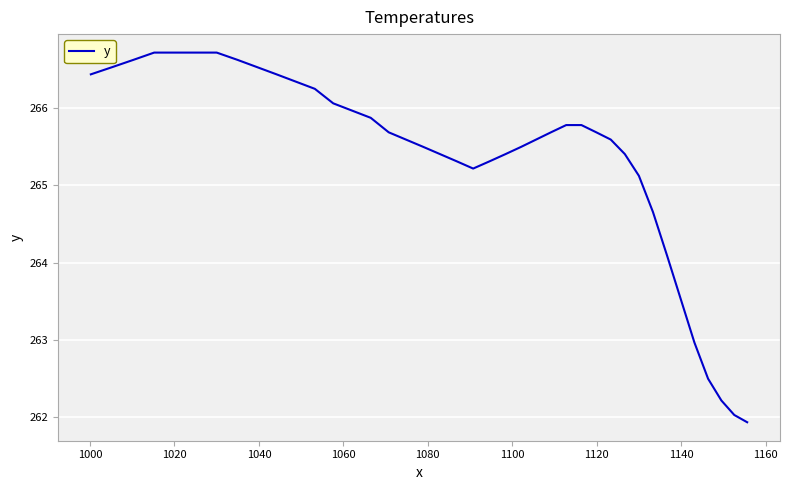

What is the maximum value shown in the chart?

266.7